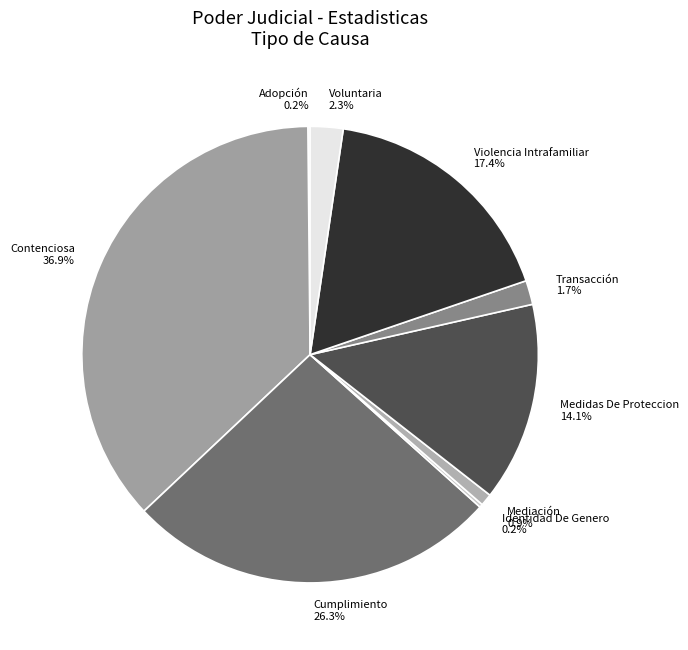

Do Cumplimiento and Voluntaria together represent more than half of the pie?

No